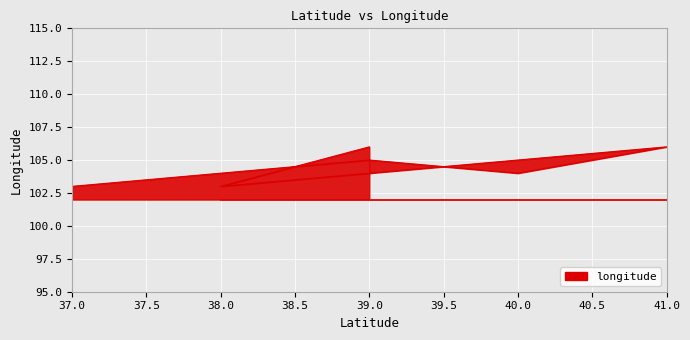

What is the label of the 3rd point from the right?

41